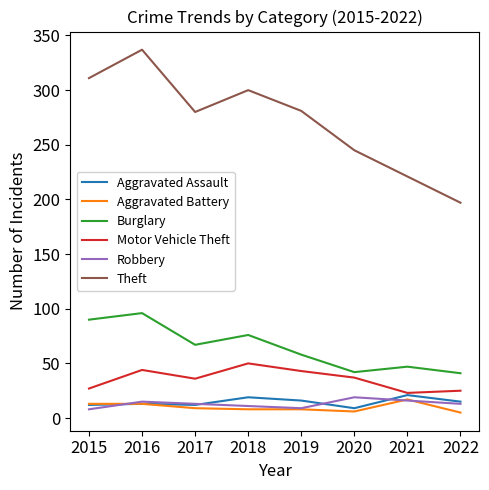

How many interior local peaks does the Burglary series have?

3